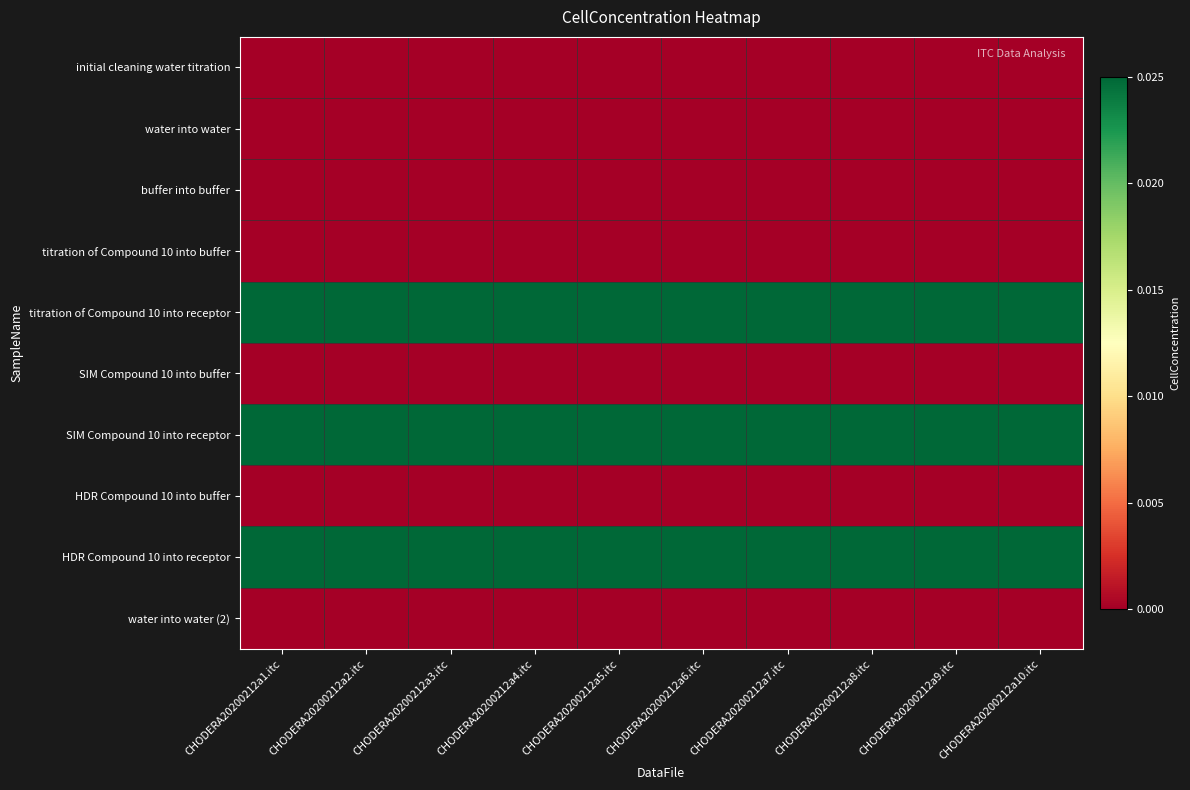

Rank the series at CHODERA20200212a3.itc from lowest to highest value.

initial cleaning water titration, water into water, buffer into buffer, titration of Compound 10 into buffer, SIM Compound 10 into buffer, HDR Compound 10 into buffer, water into water (2), titration of Compound 10 into receptor, SIM Compound 10 into receptor, HDR Compound 10 into receptor